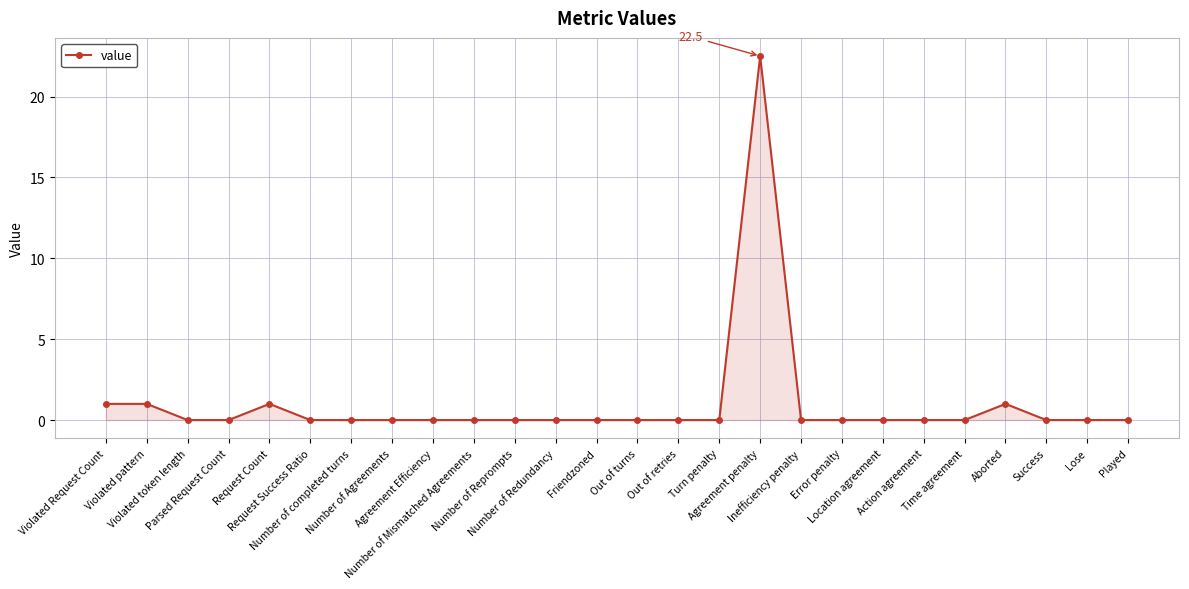

What is the greatest value displayed?

22.5